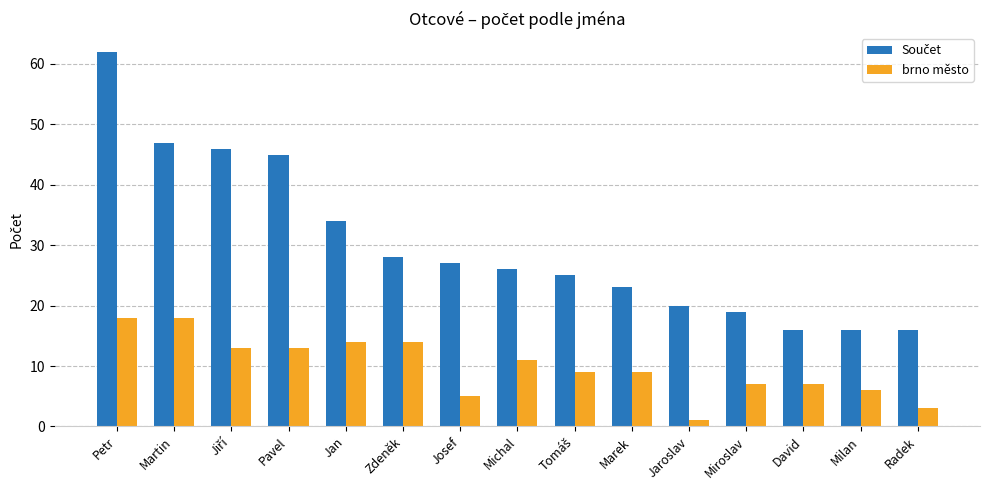

Read the brno město value at David.

7